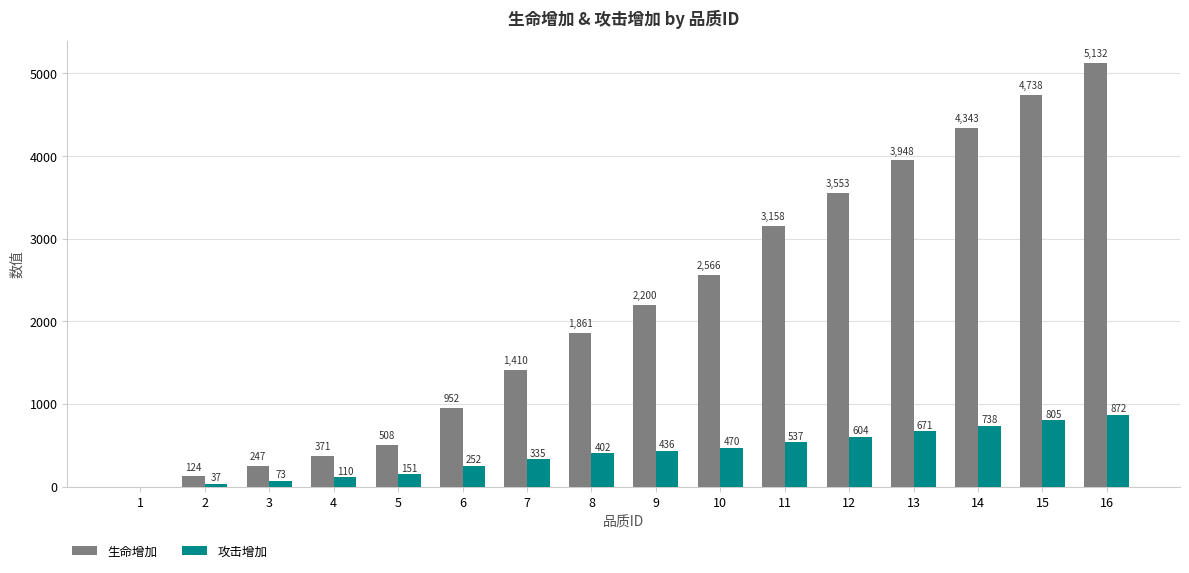

Is the value of 攻击增加 at 3 greater than the value of 生命增加 at 15?

No